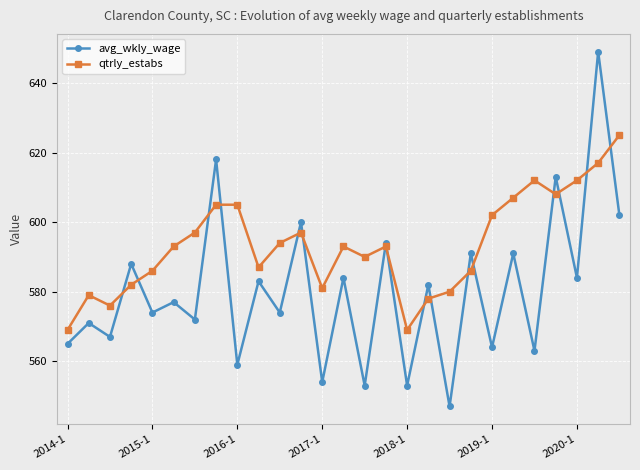

What is the maximum value for avg_wkly_wage?

649